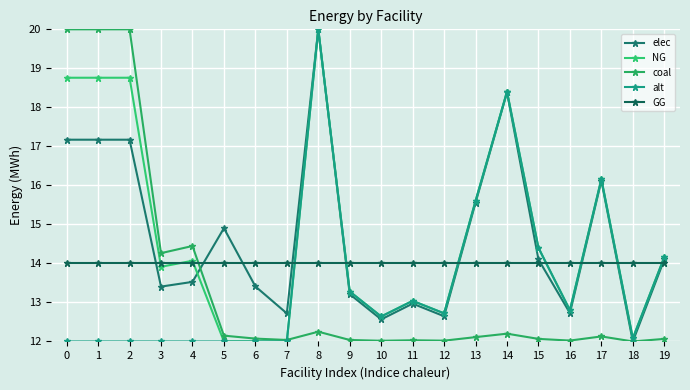

Reading left to right, extract all data points from this chart.

elec: 0=17.2	1=17.2	2=17.2	3=13.4	4=13.5	5=14.9	6=13.4	7=12.7	8=20.0	9=13.2	10=12.6	11=13.0	12=12.6	13=15.6	14=18.4	15=14.1	16=12.7	17=16.1	18=12.0	19=14.1
NG: 0=18.8	1=18.8	2=18.8	3=13.9	4=14.1	5=12.0	6=12.0	7=12.0	8=20.0	9=13.3	10=12.6	11=13.0	12=12.7	13=15.6	14=18.4	15=14.4	16=12.8	17=16.2	18=12.1	19=14.2
coal: 0=20.0	1=20.0	2=20.0	3=14.3	4=14.4	5=12.1	6=12.1	7=12.0	8=12.3	9=12.0	10=12.0	11=12.0	12=12.0	13=12.1	14=12.2	15=12.1	16=12.0	17=12.1	18=12.0	19=12.1
alt: 0=12.0	1=12.0	2=12.0	3=12.0	4=12.0	5=12.0	6=12.0	7=12.0	8=20.0	9=13.3	10=12.6	11=13.0	12=12.7	13=15.6	14=18.4	15=14.4	16=12.8	17=16.2	18=12.1	19=14.2
GG: 0=14.0	1=14.0	2=14.0	3=14.0	4=14.0	5=14.0	6=14.0	7=14.0	8=14.0	9=14.0	10=14.0	11=14.0	12=14.0	13=14.0	14=14.0	15=14.0	16=14.0	17=14.0	18=14.0	19=14.0